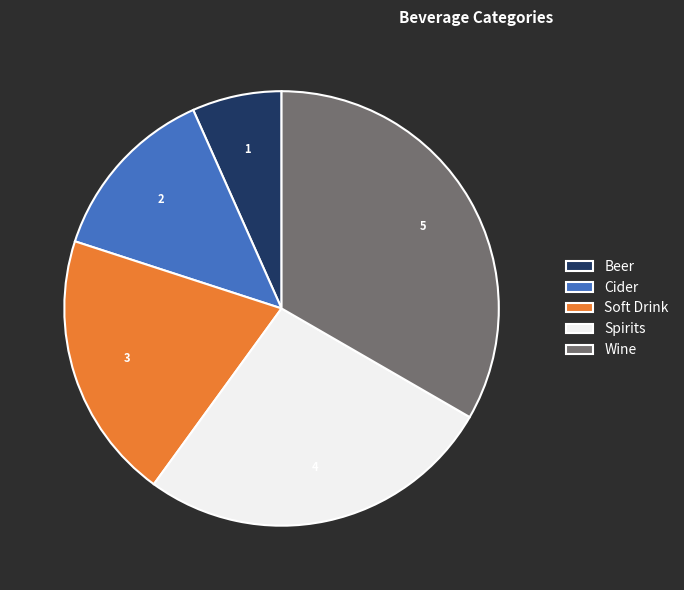

Count the number of slices in the pie.

5